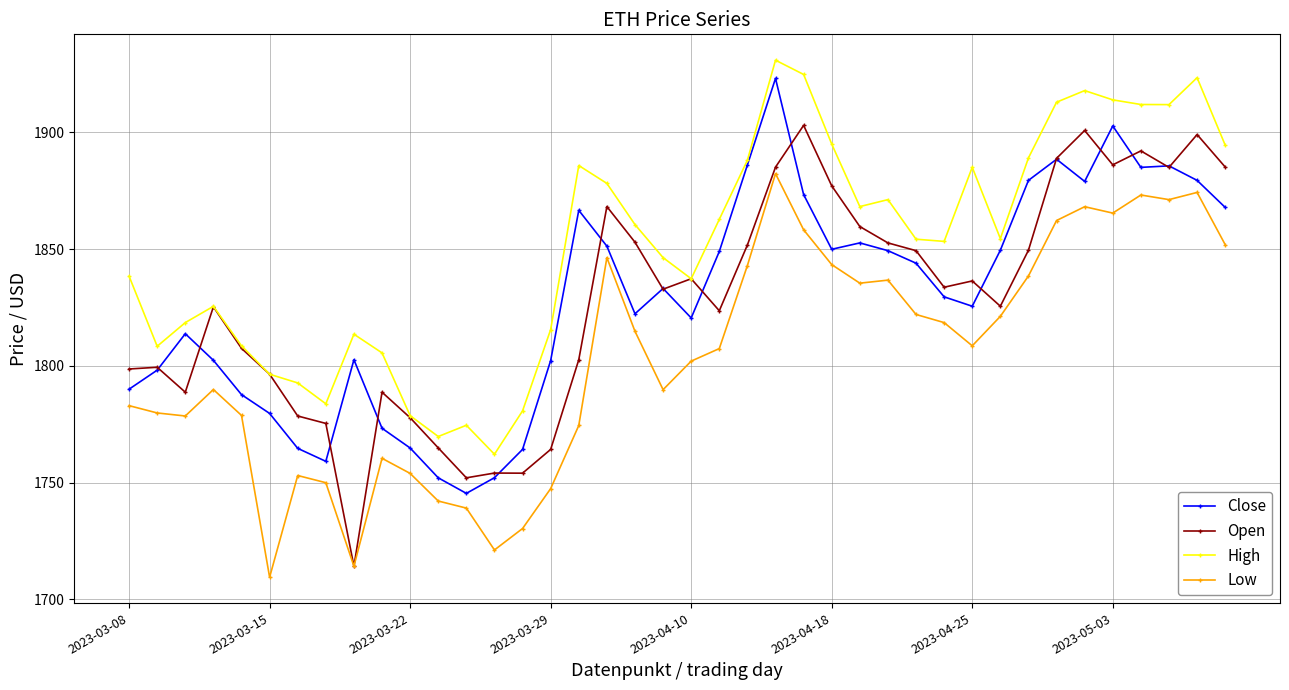

What is the average value of the High series?

1851.1